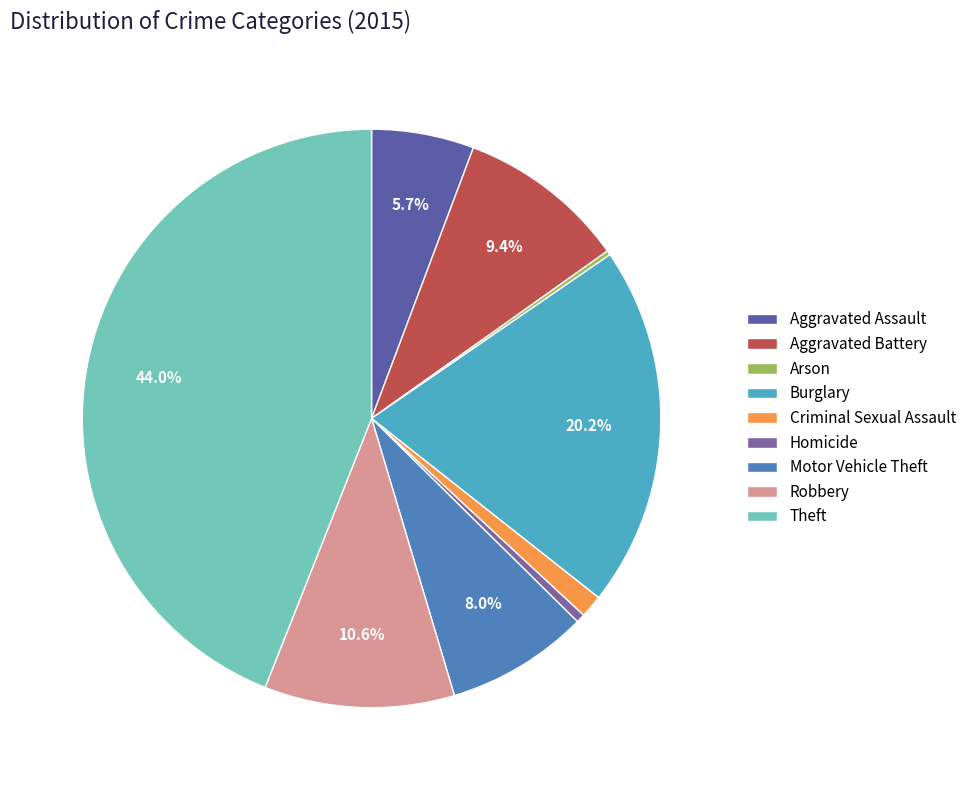

Is it true that Theft is 44% of the pie?

True